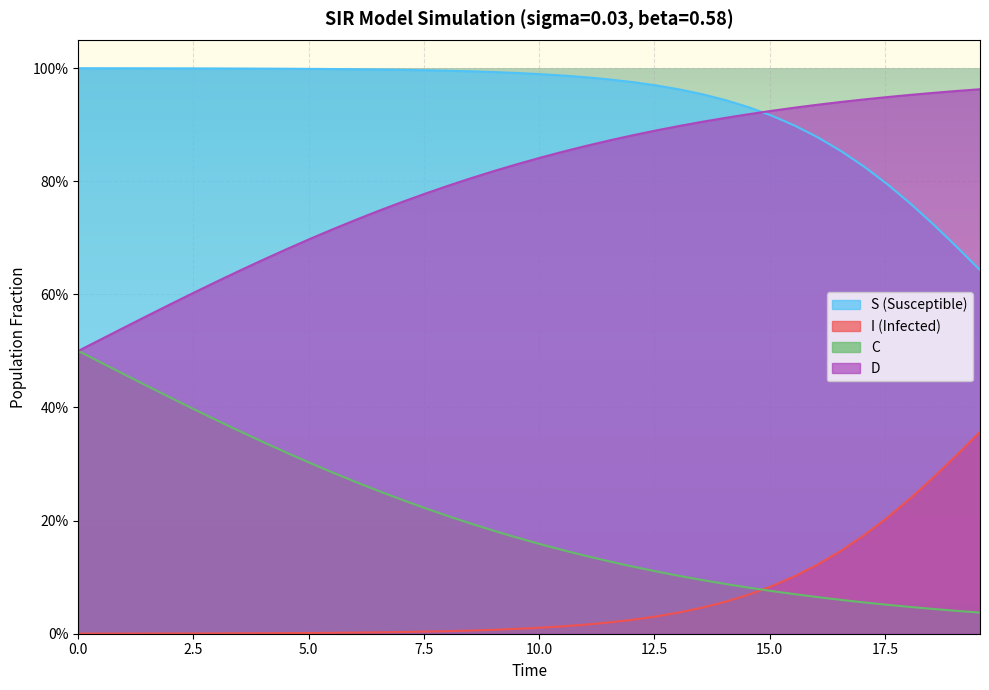

At how many categories does at least one series exceed 0?

40